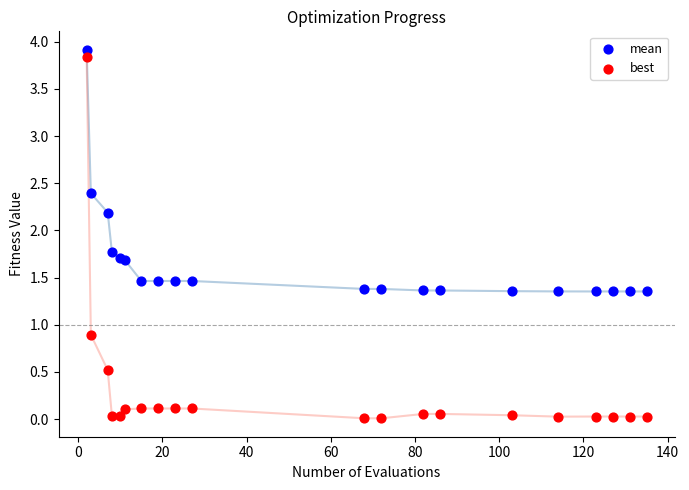

What is the X range (max minus min) for the scatter plot?

133.0